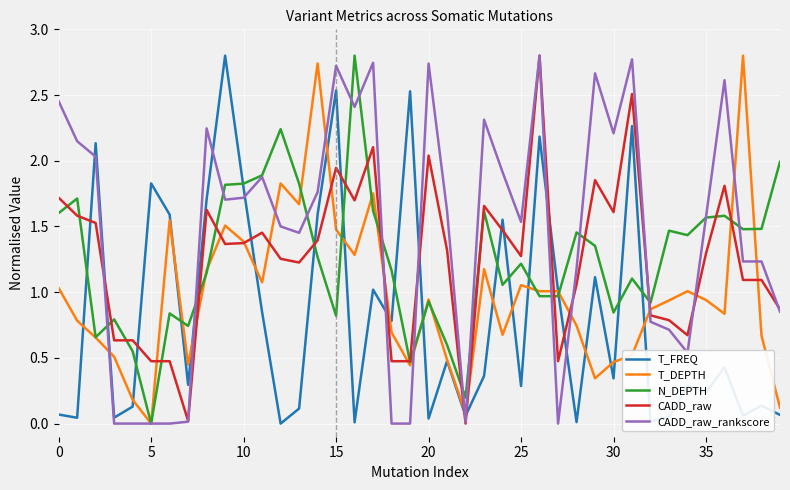

Which series ends up on top after the final intersection of T_FREQ and CADD_raw_rankscore?

CADD_raw_rankscore